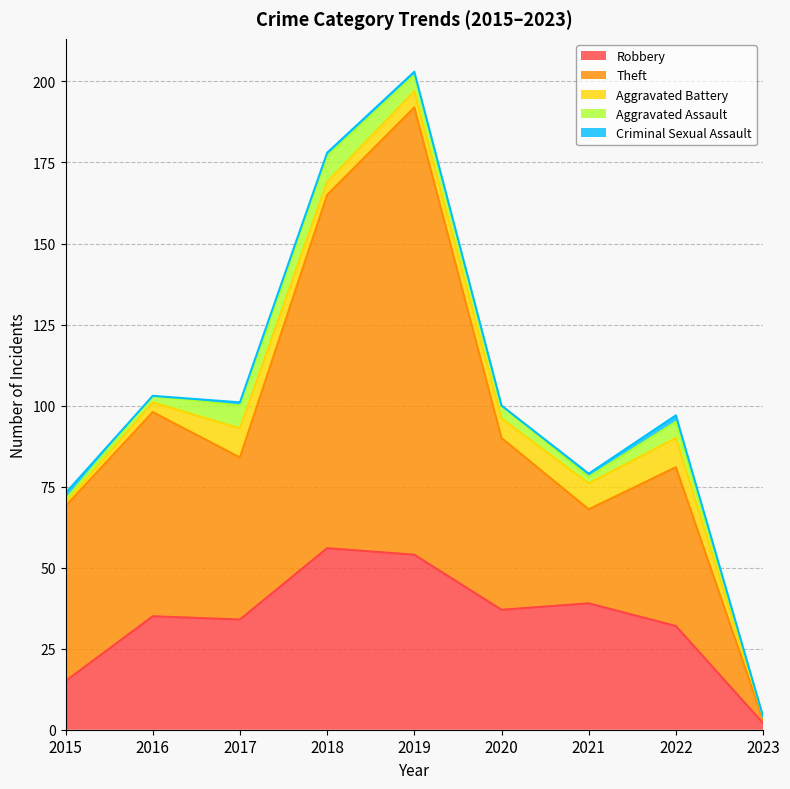

What is the sum of the Criminal Sexual Assault values at 2020 and 2019?

1